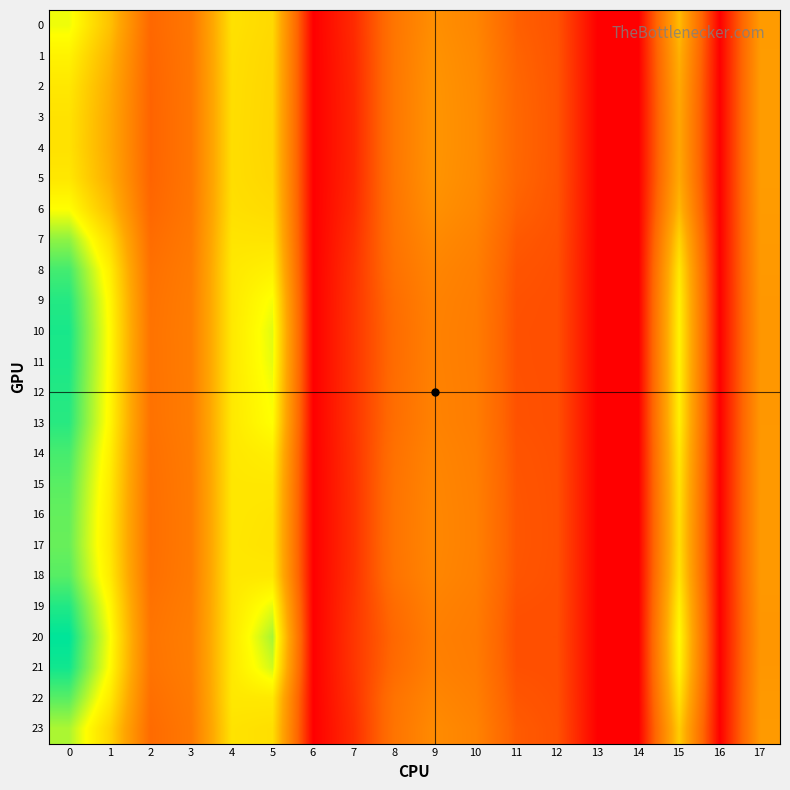

Reading left to right, extract all data points from this chart.

0: 0=20.9	1=15.8	2=7.0	3=8.7	4=18.2	5=17.6	6=0.0	7=2.9	8=8.5	9=11.3	10=10.2	11=6.5	12=5.6	13=0.0	14=0.0	15=15.4	16=0.0	17=12.5
1: 0=19.6	1=14.8	2=6.8	3=8.6	4=18.1	5=17.5	6=0.0	7=2.7	8=8.6	9=11.6	10=10.5	11=6.7	12=5.6	13=0.0	14=0.0	15=14.5	16=0.0	17=12.6
2: 0=18.7	1=14.2	2=6.7	3=8.6	4=18.1	5=17.4	6=0.0	7=2.6	8=8.6	9=11.8	10=10.6	11=6.9	12=5.7	13=0.0	14=0.0	15=14.0	16=0.0	17=12.7
3: 0=18.4	1=13.9	2=6.7	3=8.6	4=18.0	5=17.3	6=0.0	7=2.6	8=8.6	9=11.9	10=10.7	11=7.0	12=5.7	13=0.0	14=0.0	15=13.7	16=0.0	17=12.7
4: 0=18.3	1=13.9	2=6.6	3=8.6	4=18.0	5=17.3	6=0.0	7=2.6	8=8.6	9=11.9	10=10.7	11=7.0	12=5.7	13=0.0	14=0.0	15=13.7	16=0.0	17=12.7
5: 0=18.7	1=14.2	2=6.7	3=8.6	4=18.0	5=17.4	6=0.0	7=2.6	8=8.6	9=11.8	10=10.6	11=6.9	12=5.7	13=0.0	14=0.0	15=14.0	16=0.0	17=12.6
6: 0=20.4	1=15.5	2=7.0	3=8.7	4=18.1	5=17.8	6=0.0	7=2.8	8=8.4	9=11.4	10=10.3	11=6.5	12=5.6	13=0.0	14=0.0	15=15.1	16=0.0	17=12.5
7: 0=23.5	1=17.8	2=7.5	3=8.9	4=18.5	5=18.4	6=0.0	7=3.2	8=8.3	9=10.7	10=9.8	11=6.0	12=5.5	13=0.0	14=0.0	15=17.3	16=0.0	17=12.4
8: 0=25.5	1=19.3	2=7.9	3=9.1	4=18.8	5=19.5	6=0.0	7=3.4	8=8.1	9=10.2	10=9.5	11=5.7	12=5.4	13=0.0	14=0.0	15=18.8	16=0.0	17=12.3
9: 0=26.3	1=20.0	2=8.2	3=9.3	4=18.8	5=20.7	6=0.0	7=3.5	8=7.6	9=9.9	10=9.3	11=5.5	12=5.3	13=0.0	14=0.0	15=19.4	16=0.0	17=12.2
10: 0=26.6	1=20.2	2=8.2	3=9.3	4=18.8	5=21.3	6=0.0	7=3.5	8=7.5	9=9.8	10=9.2	11=5.4	12=5.3	13=0.0	14=0.0	15=19.6	16=0.0	17=12.1
11: 0=26.6	1=20.2	2=8.2	3=9.3	4=18.8	5=21.2	6=0.0	7=3.5	8=7.5	9=9.8	10=9.2	11=5.4	12=5.3	13=0.0	14=0.0	15=19.6	16=0.0	17=12.1
12: 0=26.4	1=20.0	2=8.2	3=9.3	4=18.8	5=20.7	6=0.0	7=3.5	8=7.6	9=9.9	10=9.3	11=5.5	12=5.3	13=0.0	14=0.0	15=19.4	16=0.0	17=12.1
13: 0=26.2	1=19.9	2=8.1	3=9.2	4=18.8	5=20.5	6=0.0	7=3.5	8=7.7	9=9.9	10=9.3	11=5.5	12=5.3	13=0.0	14=0.0	15=19.3	16=0.0	17=12.2
14: 0=25.4	1=19.4	2=7.9	3=9.1	4=18.8	5=19.3	6=0.0	7=3.4	8=8.1	9=10.2	10=9.5	11=5.6	12=5.4	13=0.0	14=0.0	15=18.7	16=0.0	17=12.3
15: 0=24.9	1=19.0	2=7.8	3=9.1	4=18.7	5=18.7	6=0.0	7=3.3	8=8.2	9=10.3	10=9.5	11=5.7	12=5.4	13=0.0	14=0.0	15=18.4	16=0.0	17=12.3
16: 0=24.6	1=18.8	2=7.7	3=9.0	4=18.7	5=18.5	6=0.0	7=3.3	8=8.3	9=10.4	10=9.6	11=5.8	12=5.4	13=0.0	14=0.0	15=18.1	16=0.0	17=12.3
17: 0=24.5	1=18.7	2=7.7	3=9.0	4=18.7	5=18.4	6=0.0	7=3.3	8=8.3	9=10.4	10=9.6	11=5.8	12=5.4	13=0.0	14=0.0	15=18.1	16=0.0	17=12.3
18: 0=25.0	1=19.1	2=7.8	3=9.1	4=18.7	5=18.8	6=0.0	7=3.3	8=8.2	9=10.3	10=9.5	11=5.7	12=5.4	13=0.0	14=0.0	15=18.4	16=0.0	17=12.3
19: 0=26.4	1=20.1	2=8.2	3=9.3	4=18.7	5=21.1	6=0.0	7=3.5	8=7.5	9=9.8	10=9.3	11=5.4	12=5.3	13=0.0	14=0.0	15=19.5	16=0.0	17=12.1
20: 0=27.3	1=20.7	2=8.4	3=9.4	4=18.8	5=22.8	6=0.0	7=3.6	8=7.1	9=9.6	10=9.1	11=5.3	12=5.3	13=0.0	14=0.0	15=20.1	16=0.0	17=12.0
21: 0=26.8	1=20.3	2=8.3	3=9.3	4=18.8	5=21.7	6=0.0	7=3.6	8=7.4	9=9.7	10=9.2	11=5.4	12=5.3	13=0.0	14=0.0	15=19.8	16=0.0	17=12.1
22: 0=24.9	1=19.0	2=7.8	3=9.1	4=18.8	5=18.8	6=0.0	7=3.3	8=8.2	9=10.3	10=9.6	11=5.7	12=5.4	13=0.0	14=0.0	15=18.4	16=0.0	17=12.3
23: 0=22.7	1=17.3	2=7.4	3=8.9	4=18.4	5=18.0	6=0.0	7=3.1	8=8.4	9=10.9	10=9.9	11=6.1	12=5.5	13=0.0	14=0.0	15=16.7	16=0.0	17=12.4